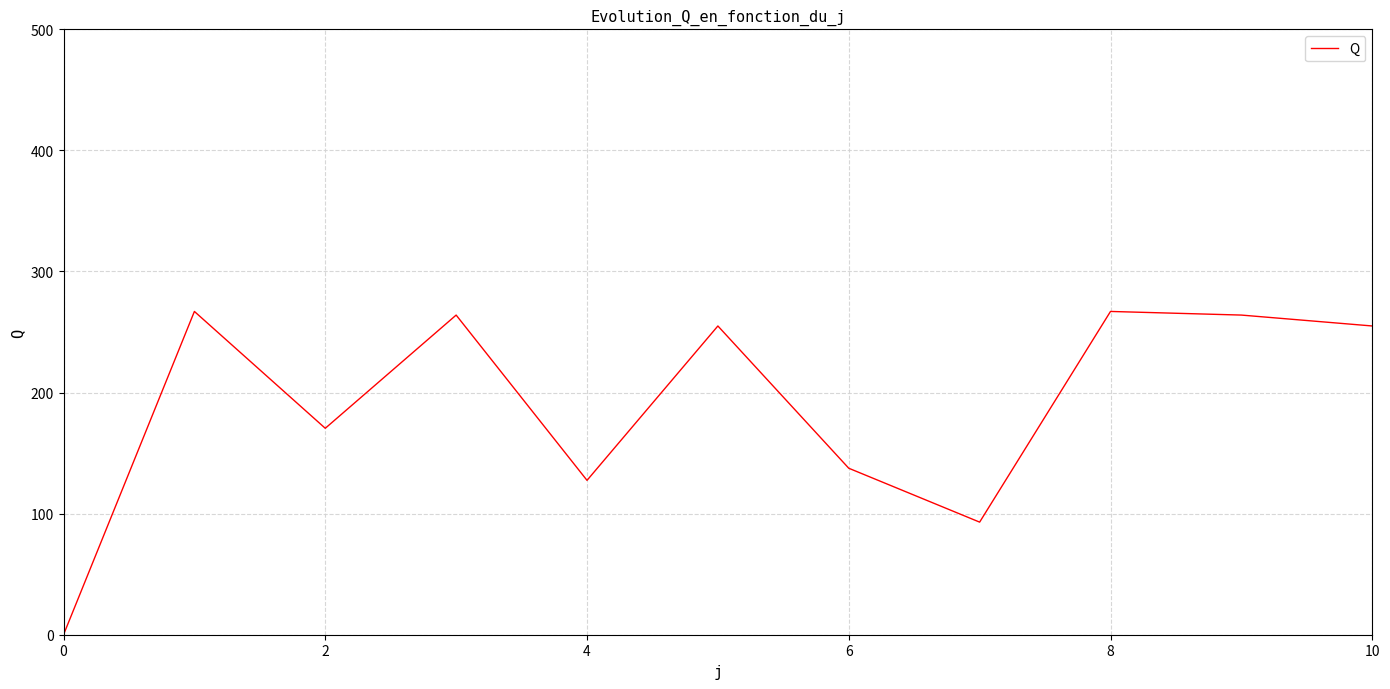

True or false: the data has more than 1 interior local peaks.

True